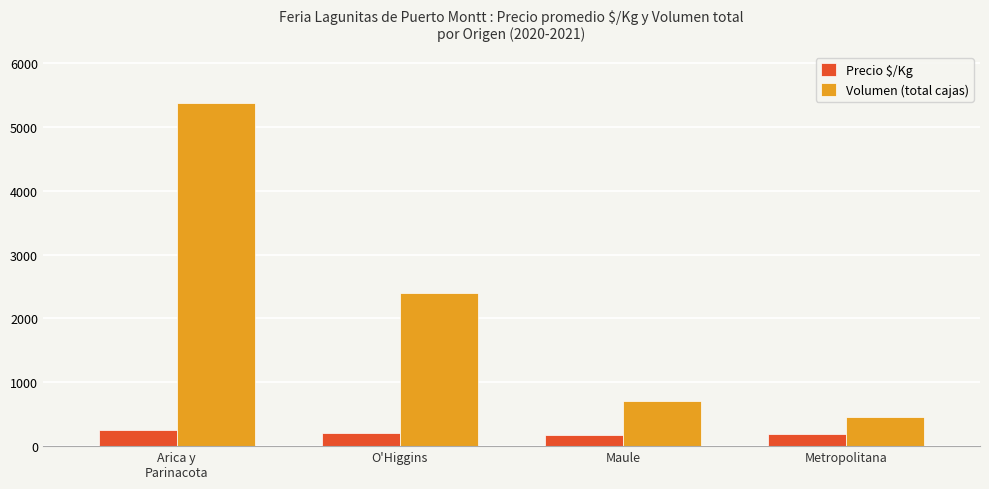

Rank the categories by Volumen (total cajas) value from lowest to highest.

Metropolitana, Maule, O'Higgins, Arica y
Parinacota